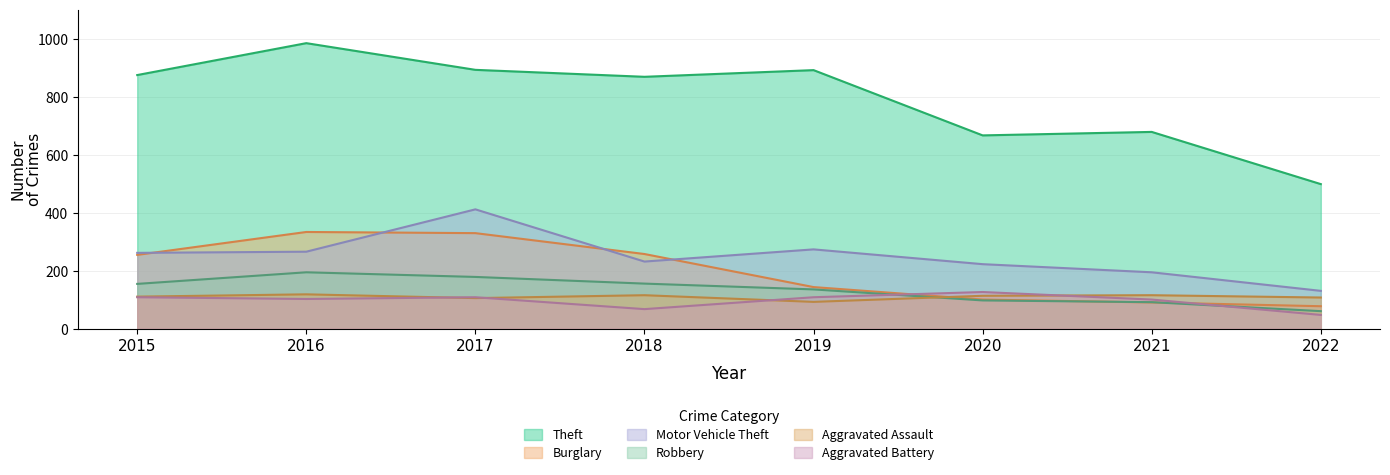

How many times do Robbery and Burglary cross each other?

2